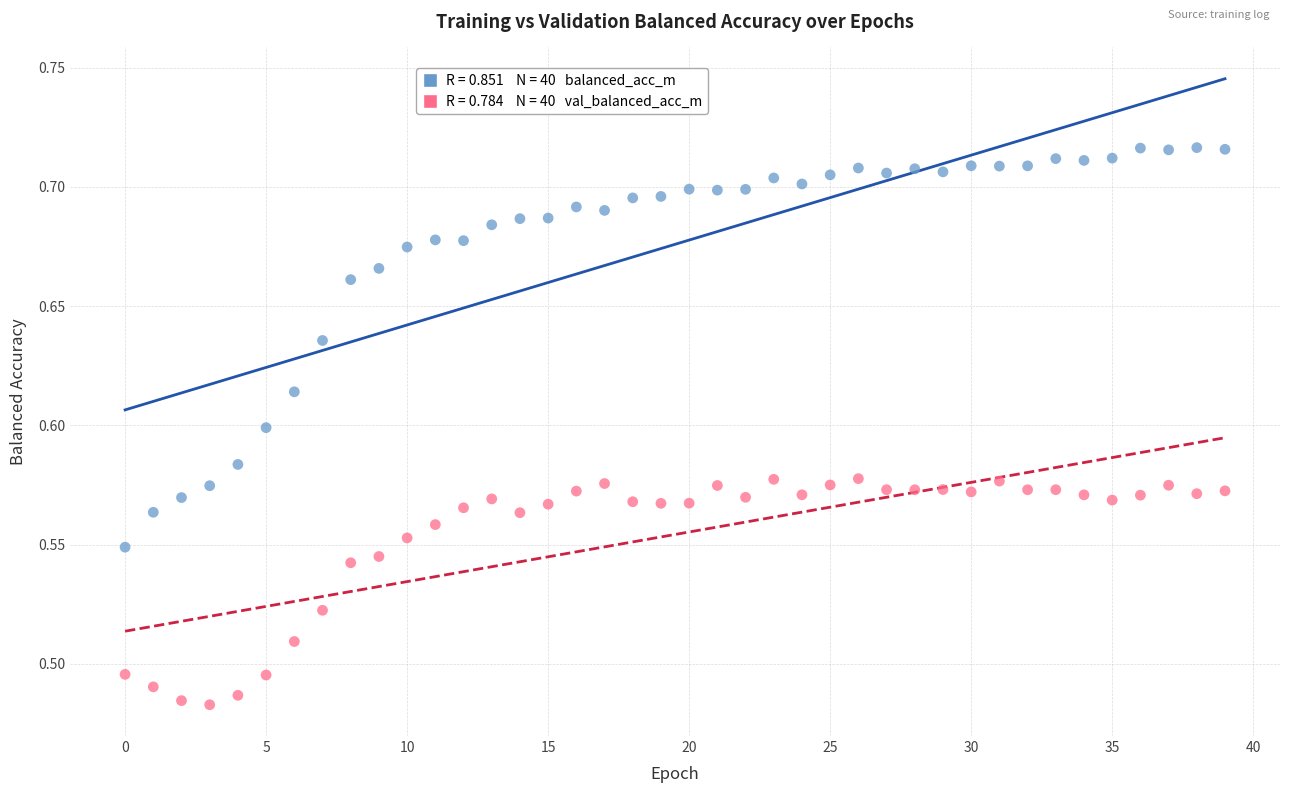

How many data points are displayed?

80